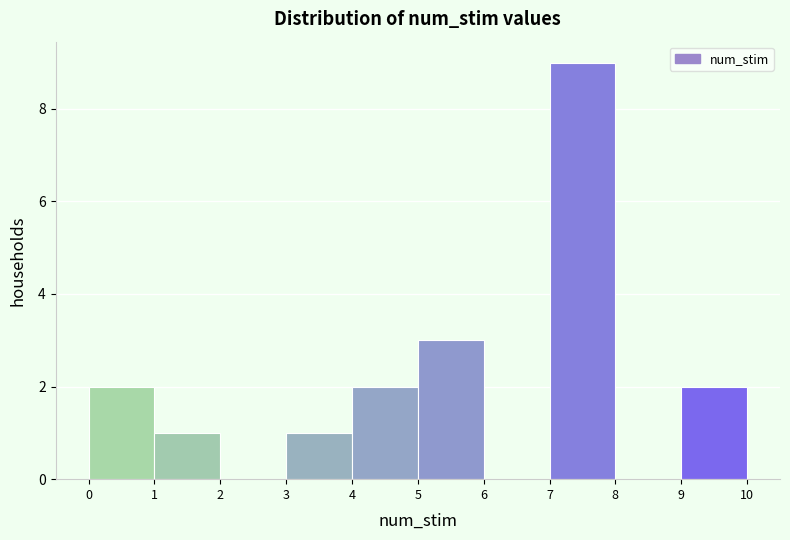

What is the height of the bar covering 7 to 8 on the x-axis? The values are not printed on the chart, so give them approximately, as read against the axis.

9